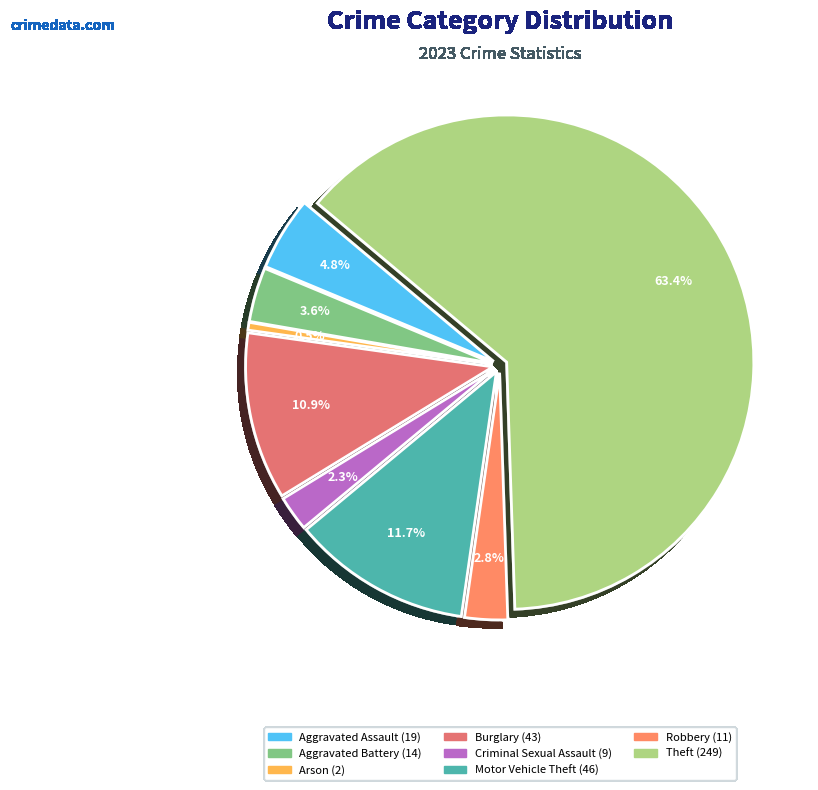

How many slices are in this pie chart?

8